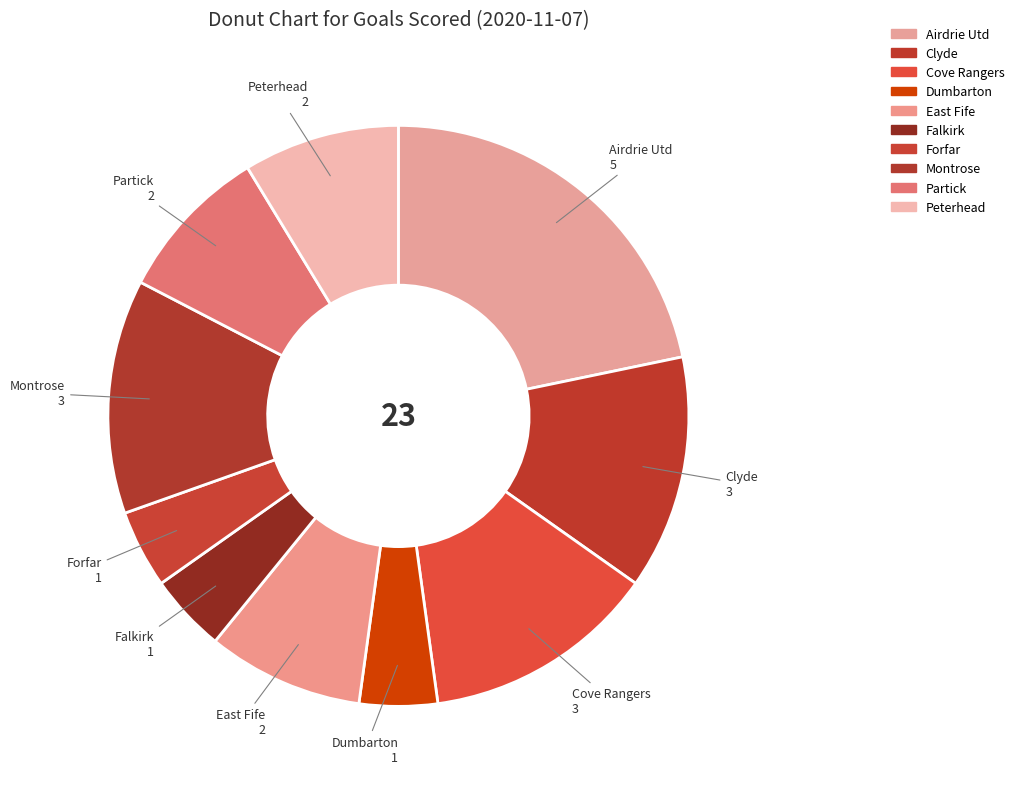

What is the smallest slice in the pie chart?

Dumbarton